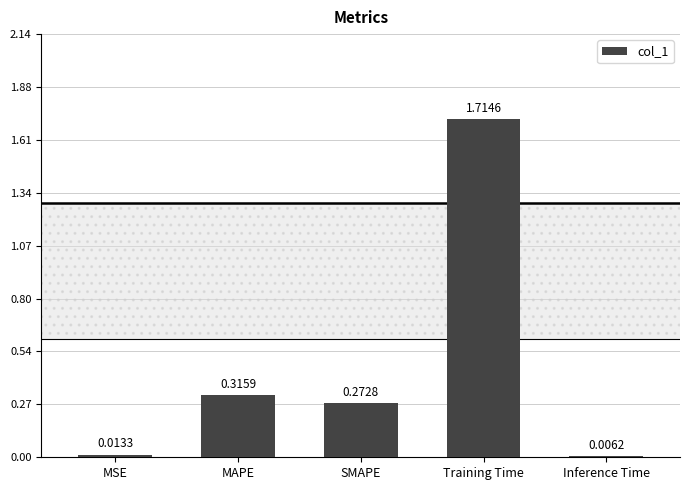

Where is the data nearest to the value 0?

Inference Time